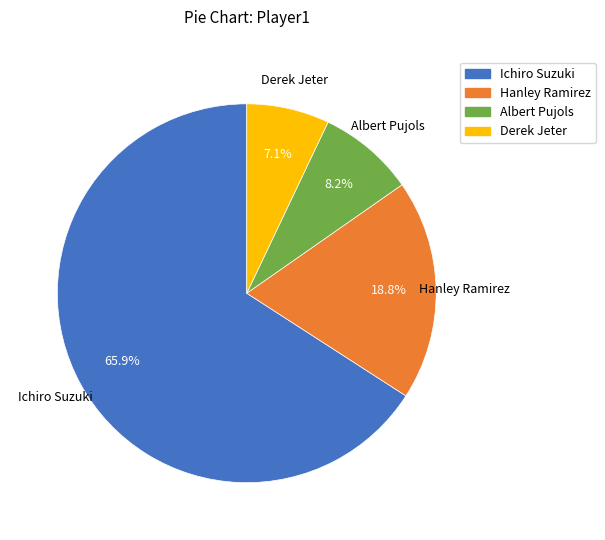

How many segments does this pie chart have?

4